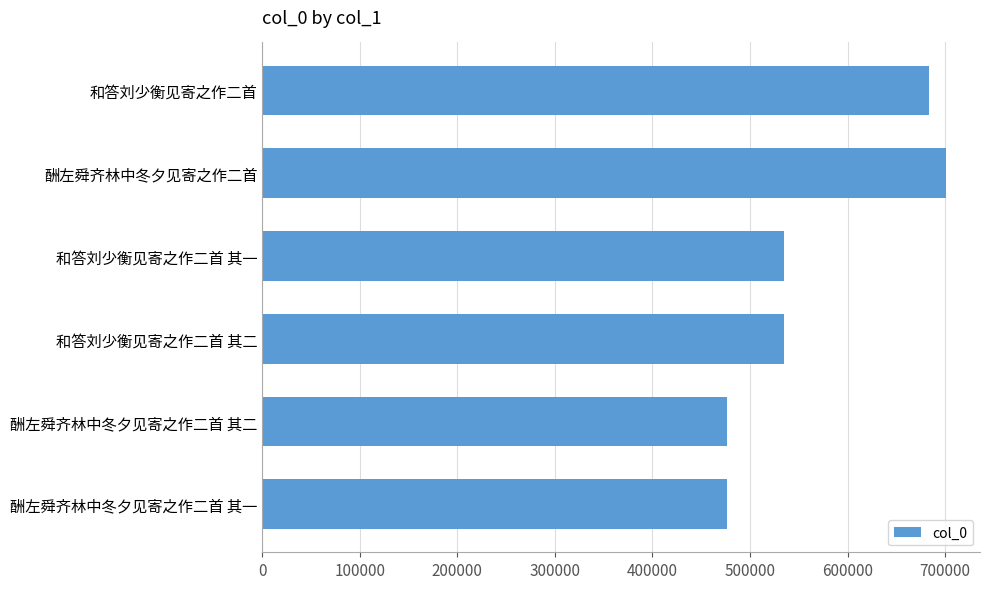

What is the difference between the maximum and second lowest values?

224564